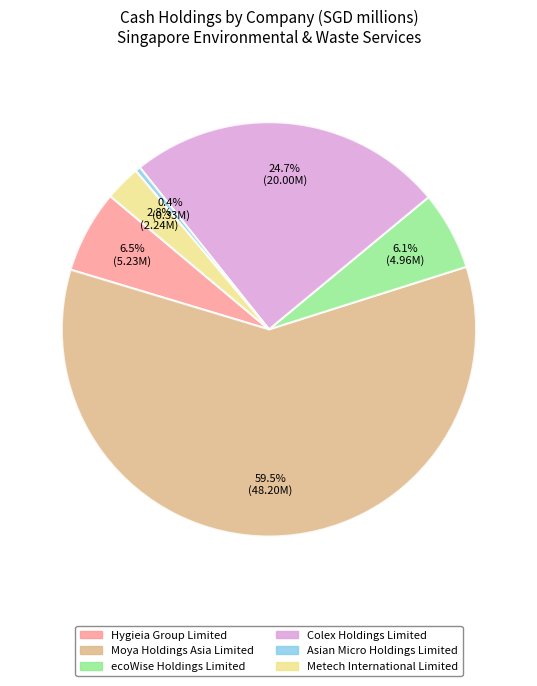

To the nearest percent, what is the difference between the largest and smallest slice percentages?

59%